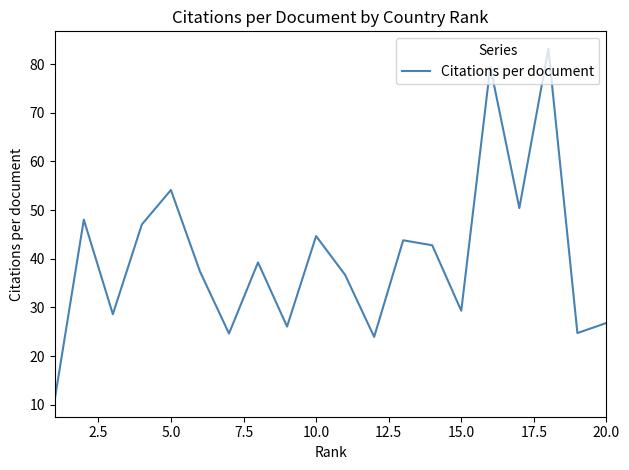

What is the minimum value shown in the chart?

11.1